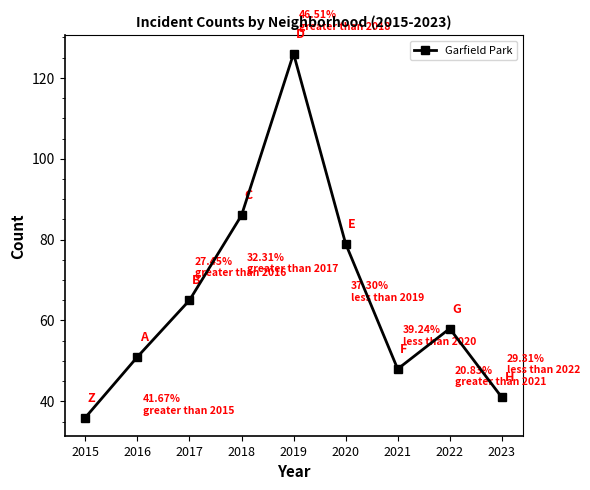

True or false: there are more than 0 points higher than both neighbors.

True